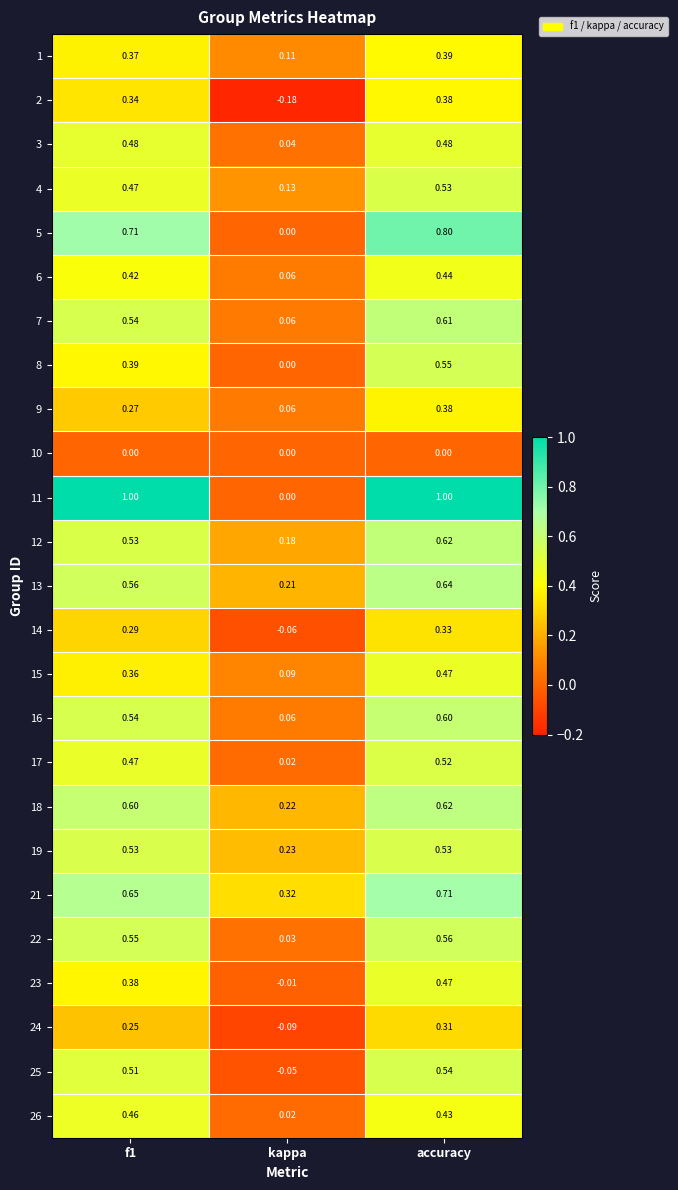

Which label corresponds to the smallest value in the chart?

kappa